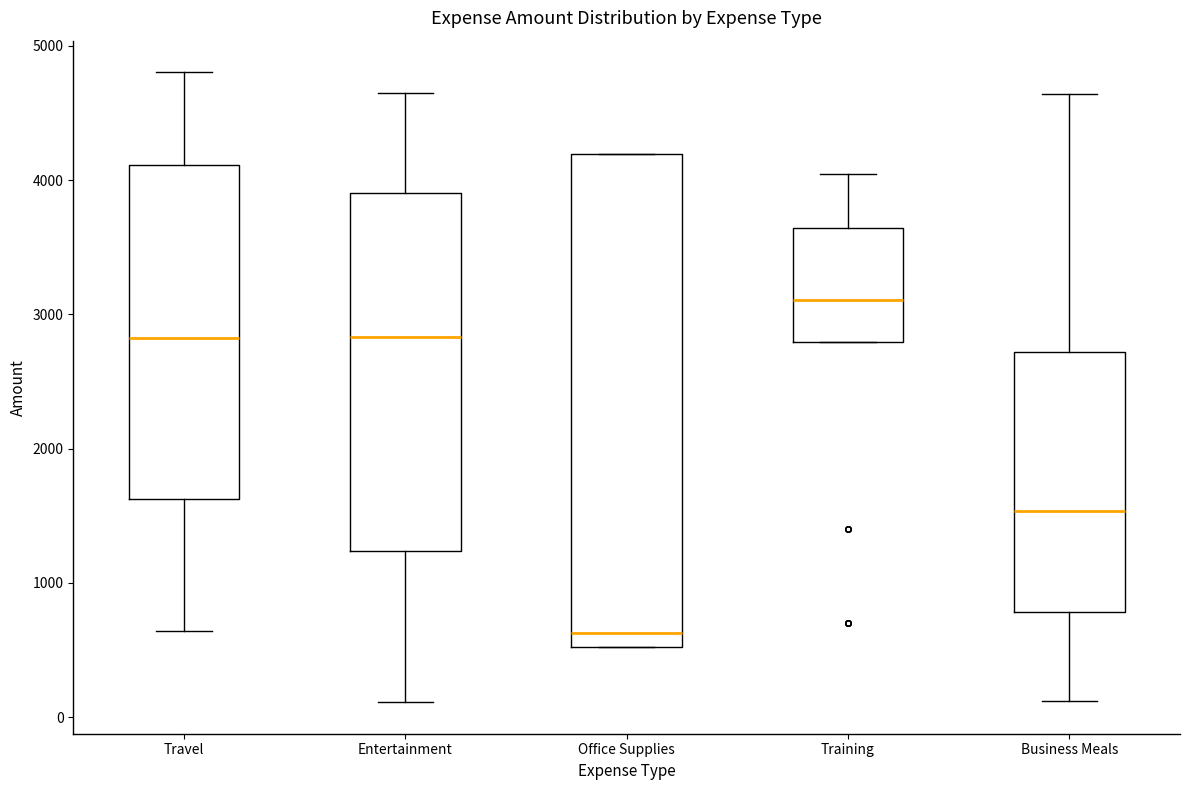

Which box is the tallest, from its lower edge to its upper edge?

Office Supplies